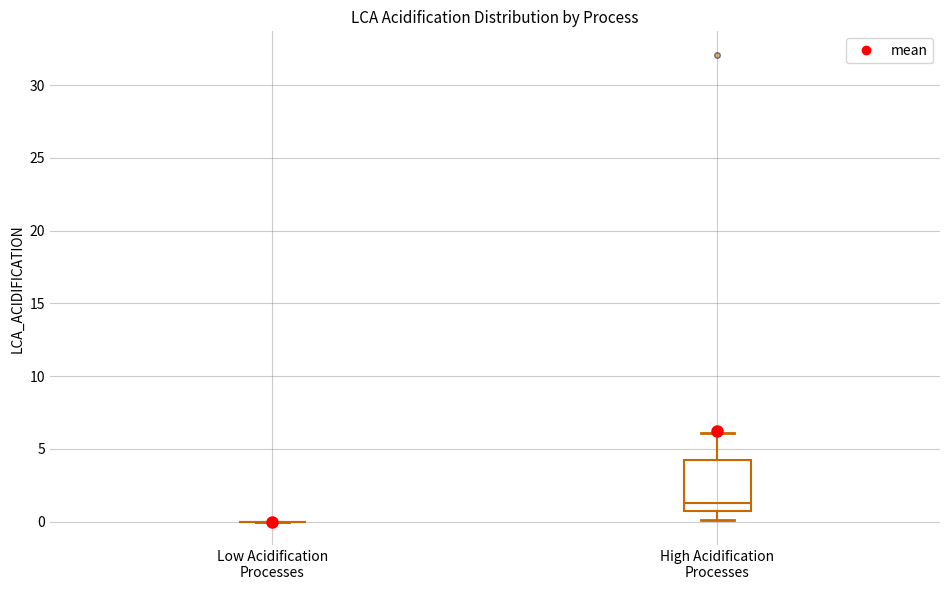

Reading left to right, read every box against the y-axis: the position of its median line, the range the box covers, and the ends of its whiskers. The values are not printed on the chart, so give them approximately, as read against the axis.

Low Acidification Processes: box collapsed to a line at 0.0, whiskers 0.0 to 0.0
High Acidification Processes: median 1.5, box 0.5 to 4.0, whiskers 0.0 to 6.0